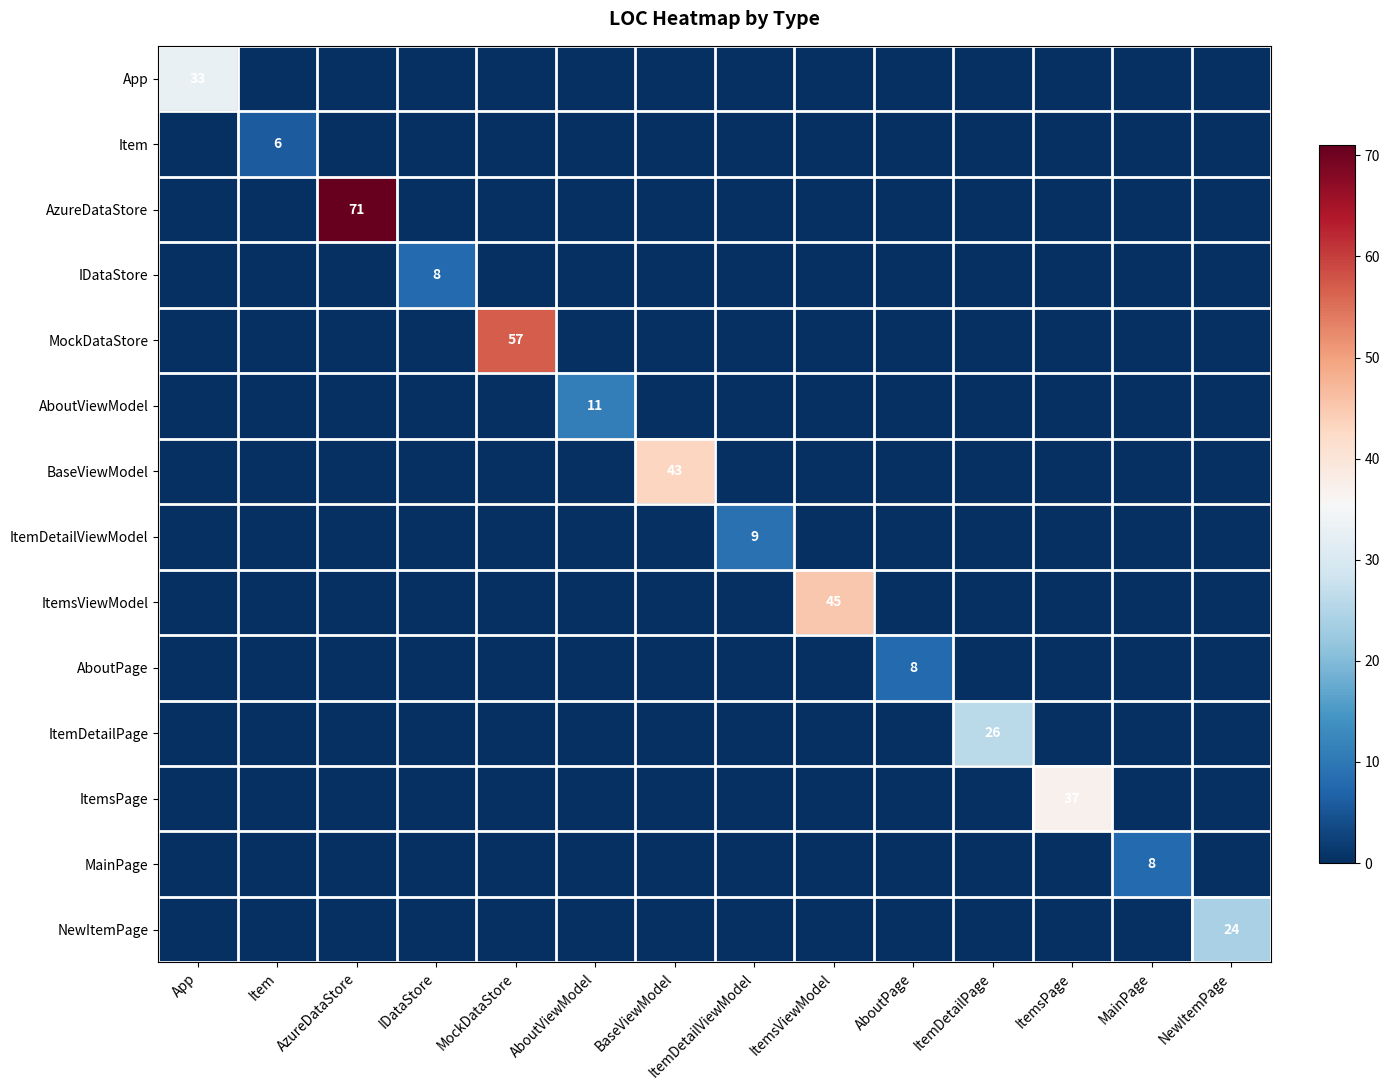

What is the average value of the AboutViewModel series?

1